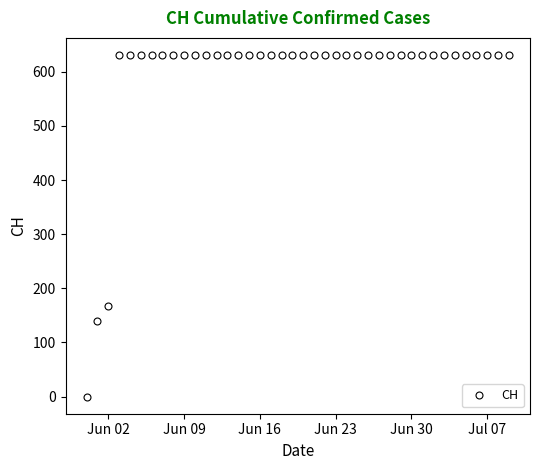

Reading left to right, extract all data points from this chart.

0	139	167	631	631	631	631	631	631	631	631	631	631	631	631	631	631	631	631	631	631	631	631	631	631	631	631	631	631	631	631	631	631	631	631	631	631	631	631	631